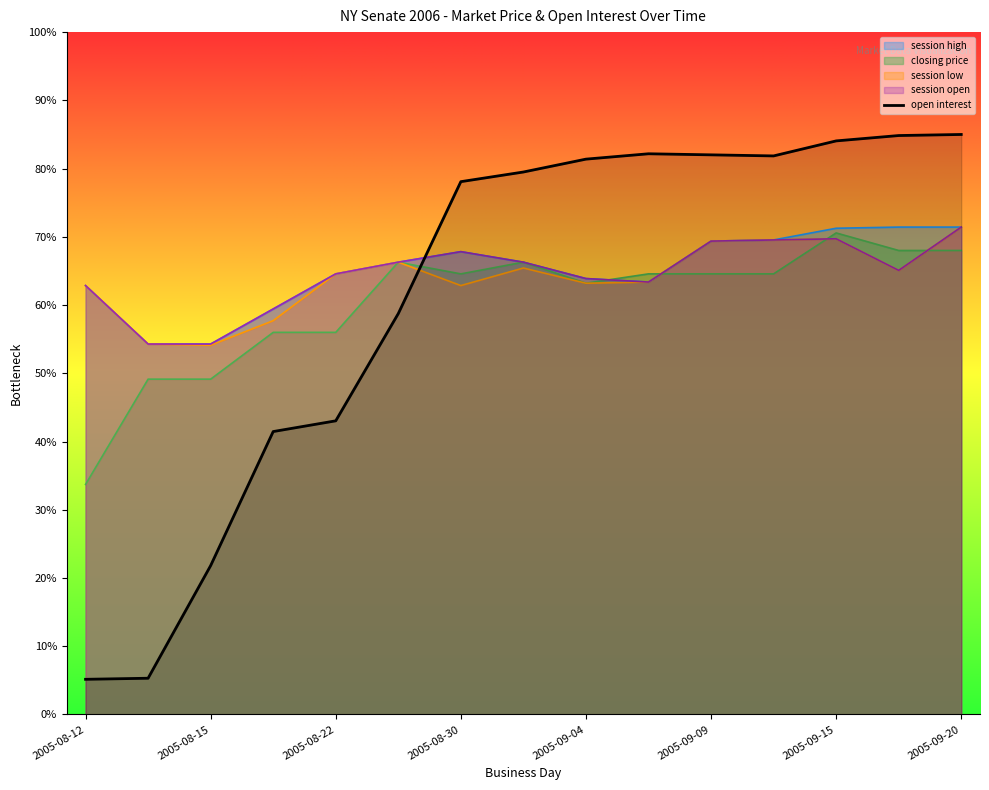

True or false: session open and closing price intersect in this chart.

True